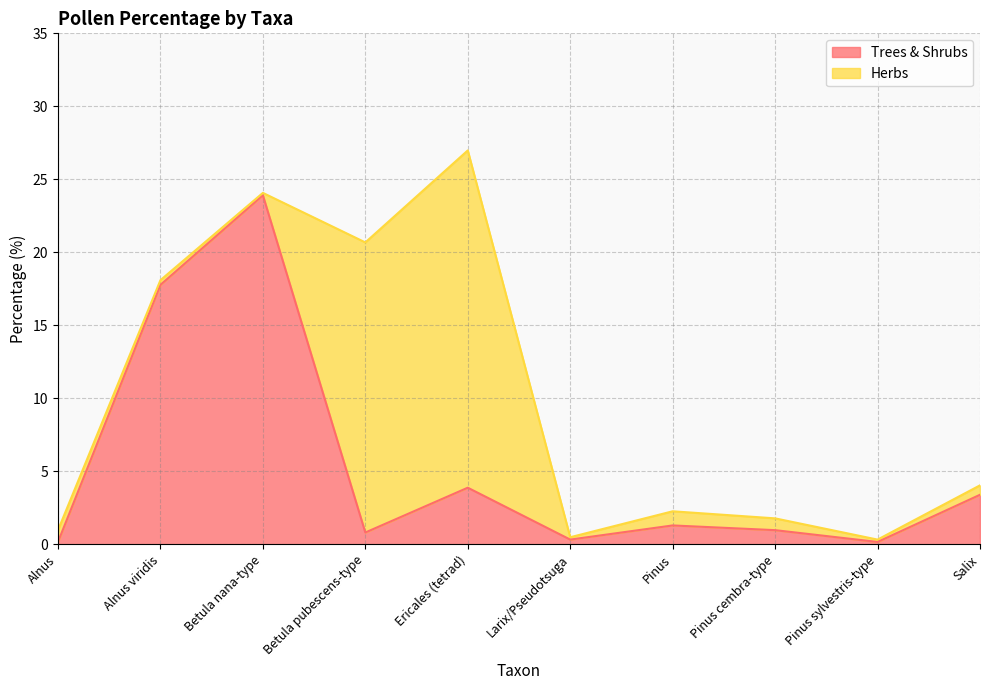

Read the value at Salix.

3.4